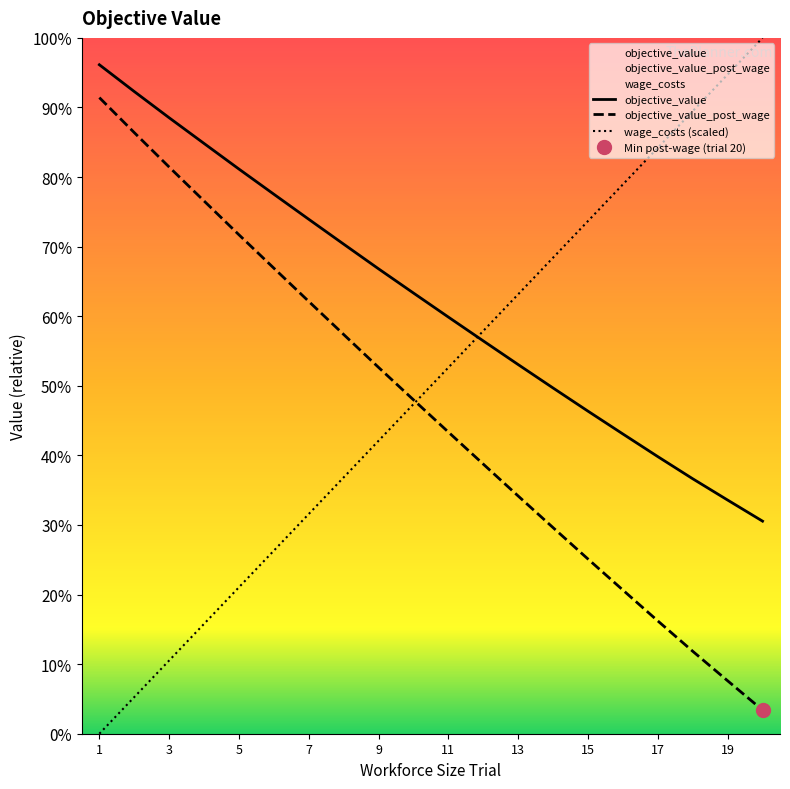

Reading left to right, what are all the values shown in this chart?

objective_value: 1=15691.6	2=15613.4	3=15536.7	4=15461.6	5=15386.8	6=15313.3	7=15240.1	8=15167.5	9=15095.3	10=15024.6	11=14954.4	12=14884.8	13=14815.6	14=14747.1	15=14679.5	16=14612.8	17=14546.7	18=14482.0	19=14419.8	20=14358.2
objective_value_post_wage: 1=15595.6	2=15493.4	3=15392.7	4=15293.6	5=15194.8	6=15097.3	7=15000.1	8=14903.5	9=14807.3	10=14712.6	11=14618.4	12=14524.8	13=14431.6	14=14339.1	15=14247.5	16=14156.8	17=14066.7	18=13978.0	19=13891.8	20=13806.2
wage_costs: 1=13737.2	2=13844.2	3=13951.2	4=14058.2	5=14165.2	6=14272.1	7=14379.1	8=14486.1	9=14593.1	10=14700.1	11=14807.1	12=14914.1	13=15021.1	14=15128.1	15=15235.1	16=15342.1	17=15449.1	18=15556.1	19=15663.1	20=15770.1